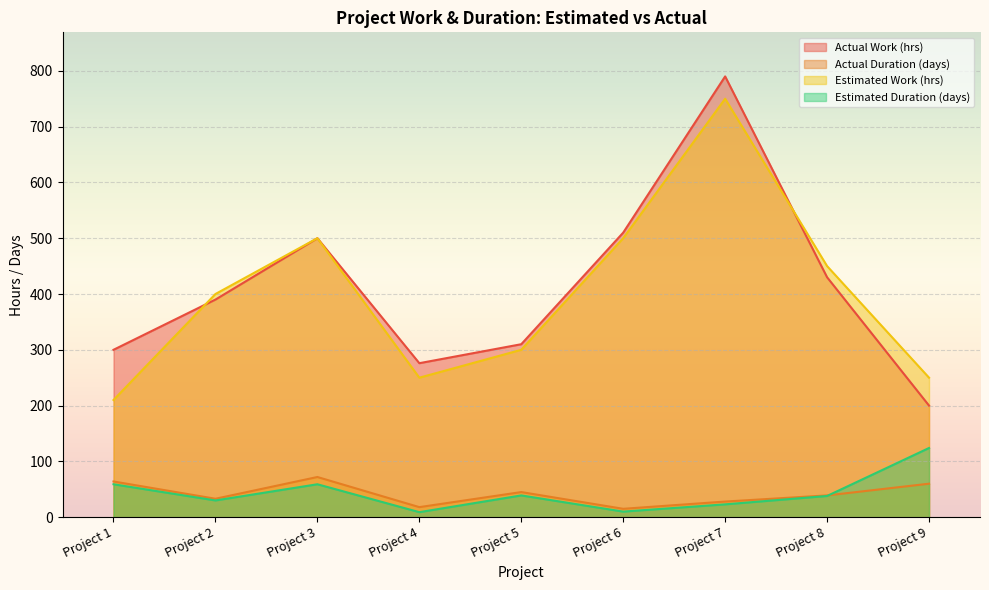

In Actual Work (hrs), how many points are higher than both neighbors (excluding endpoints)?

2